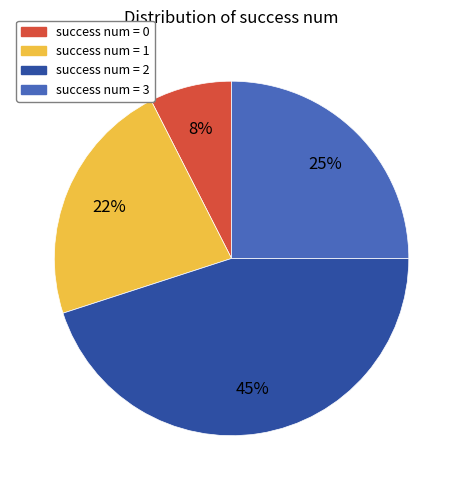

Combined, do success num = 3 and success num = 0 account for over 50%?

No